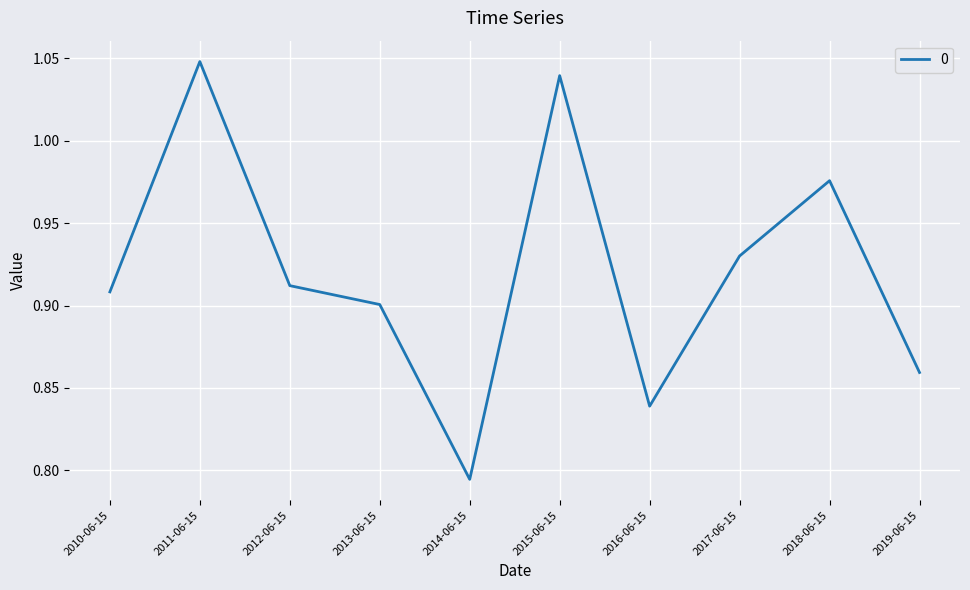

What position from the right is 2014-06-15?

6